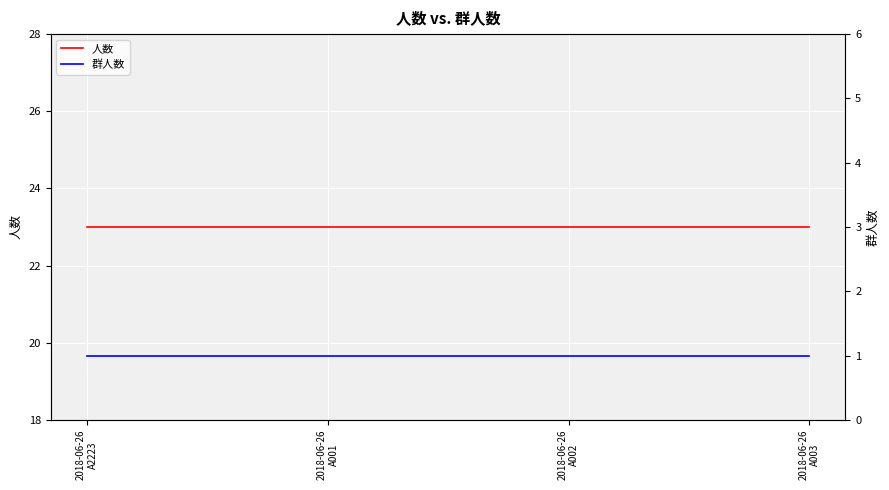

Reading right to left, extract all data points from this chart.

人数: 2018-06-26
A003=23	2018-06-26
A002=23	2018-06-26
A001=23	2018-06-26
A2223=23
群人数: 2018-06-26
A003=1	2018-06-26
A002=1	2018-06-26
A001=1	2018-06-26
A2223=1